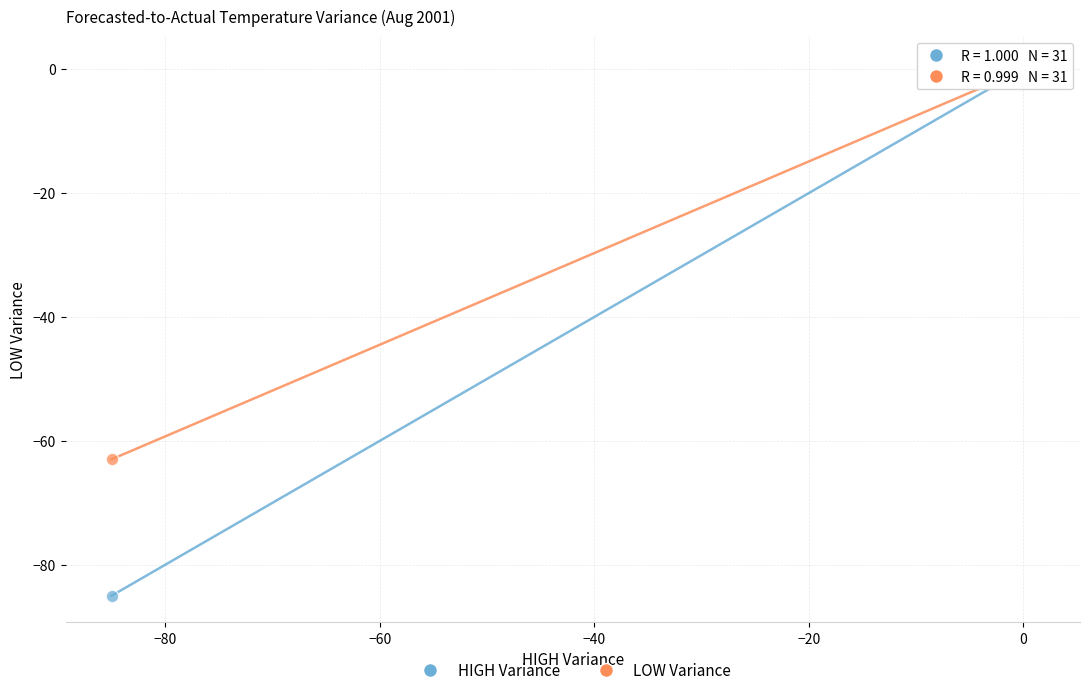

Across all series, what Y value is closest to -42?

-63